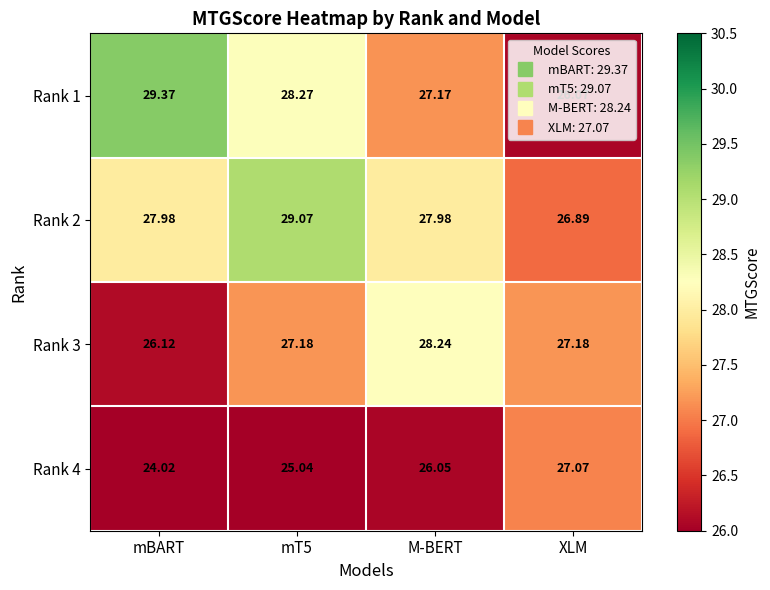

Which category has the highest value across all series?

mBART